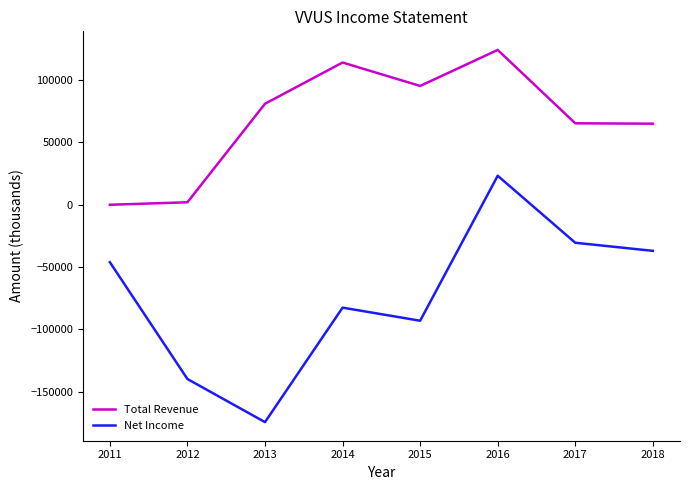

True or false: Total Revenue and Net Income intersect in this chart.

False